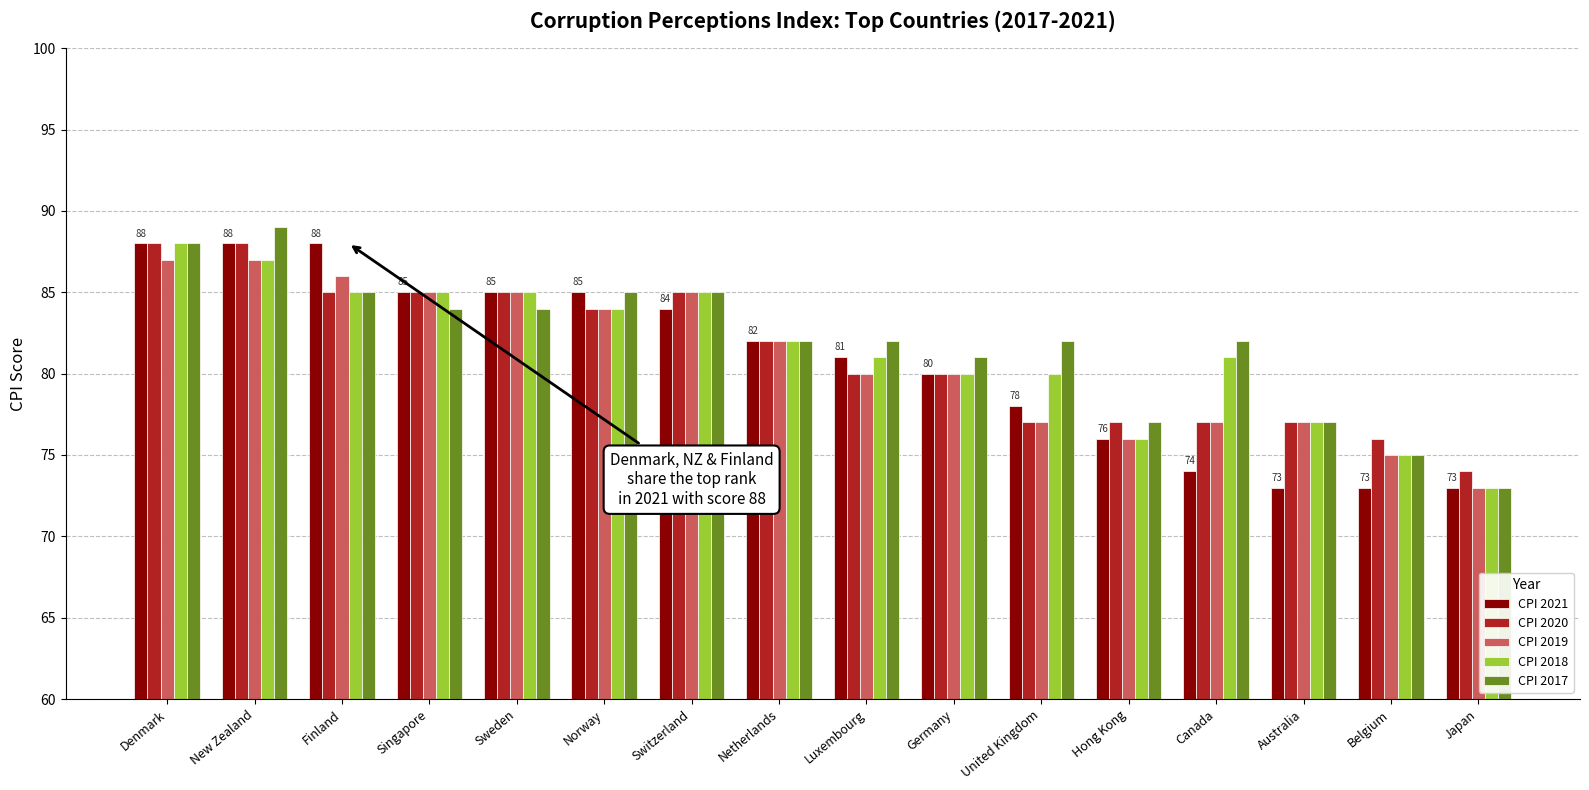

Between Luxembourg and Japan, which series saw the biggest shift?

CPI 2017